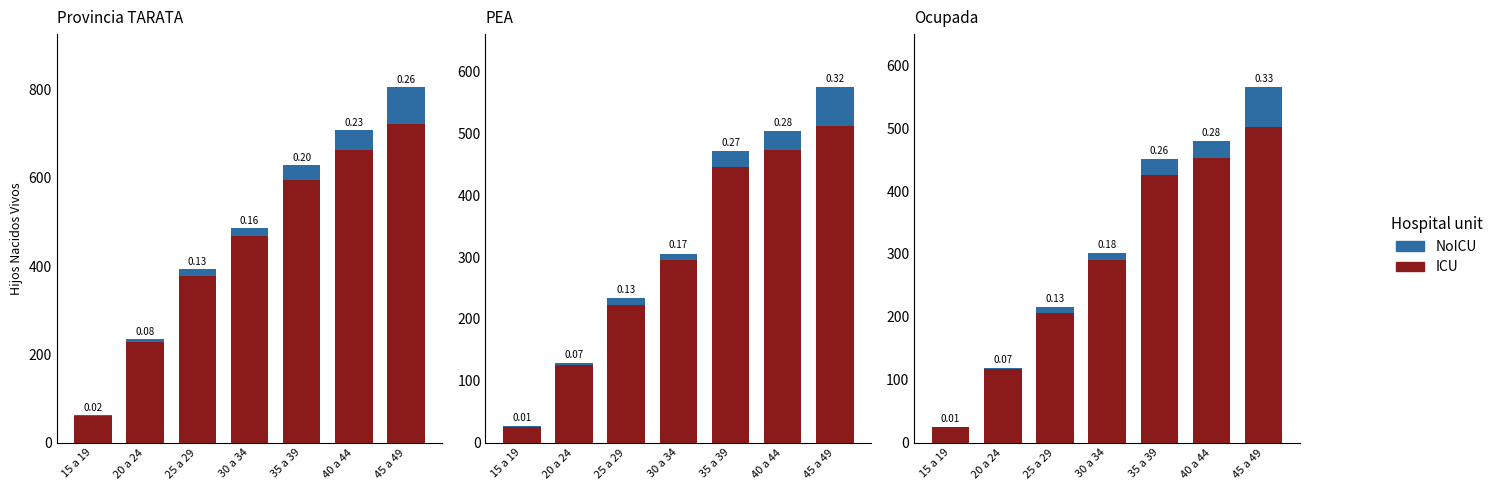

How many values in the NoICU series exceed 302?

3